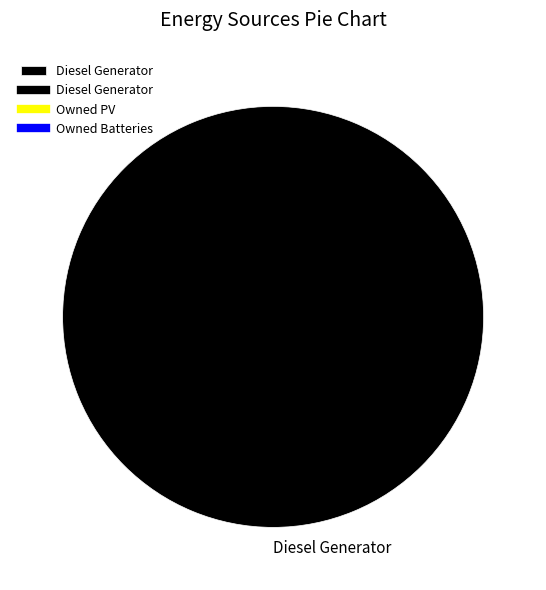

Which category accounts for the majority?

Diesel Generator